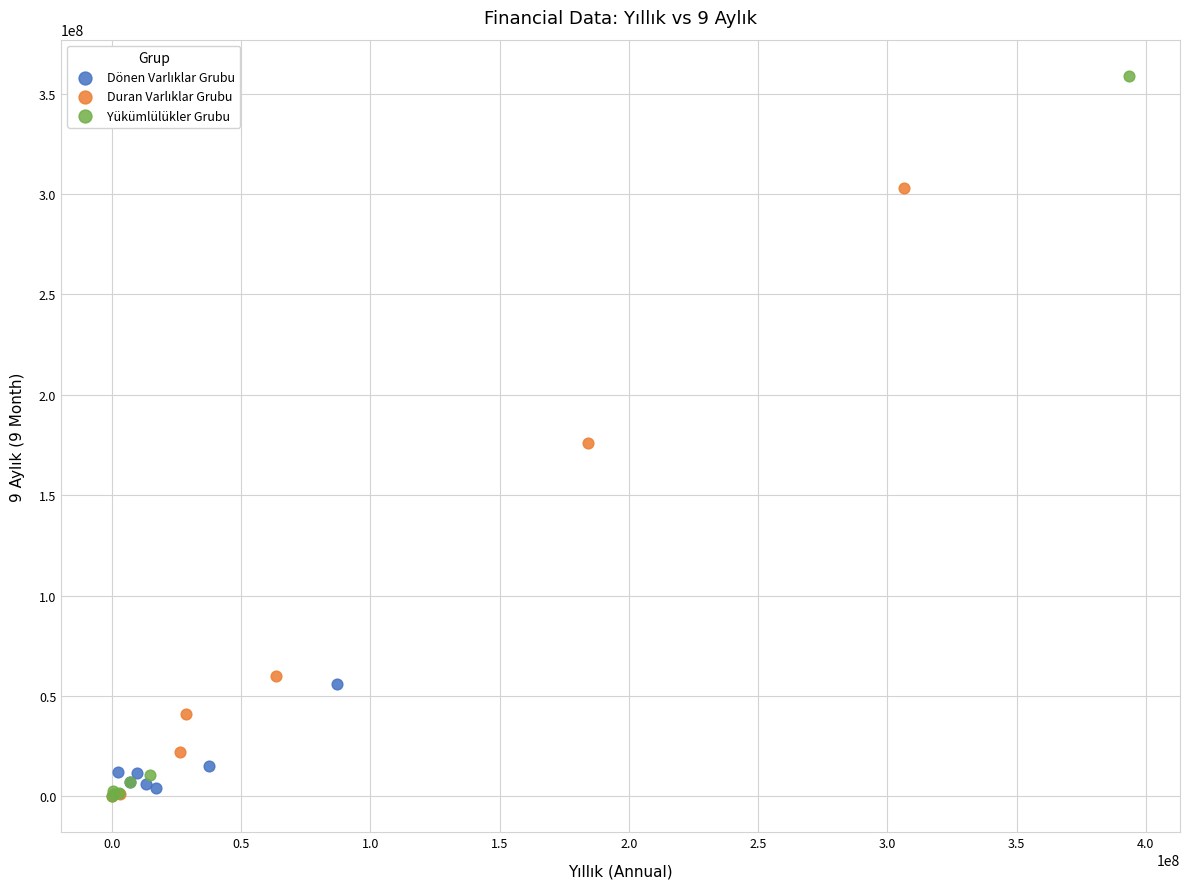

Which series reaches the maximum Y coordinate?

Yükümlülükler Grubu